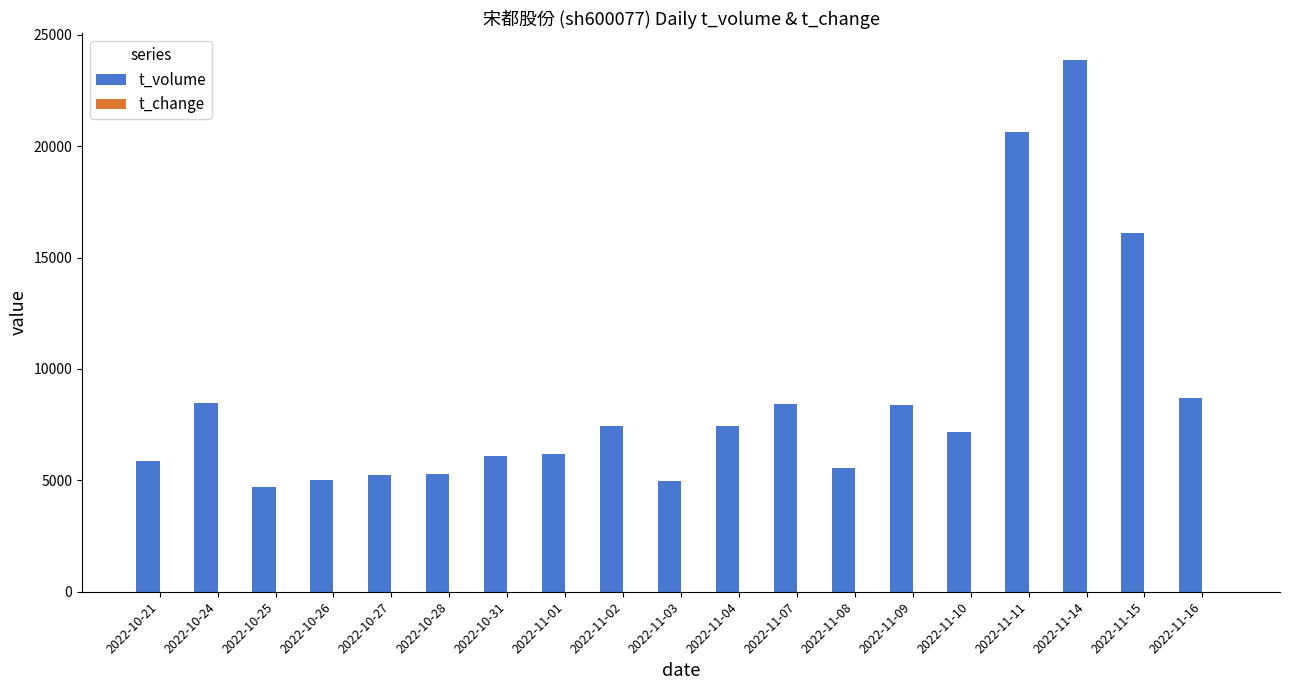

Which series has the widest spread of values?

t_volume